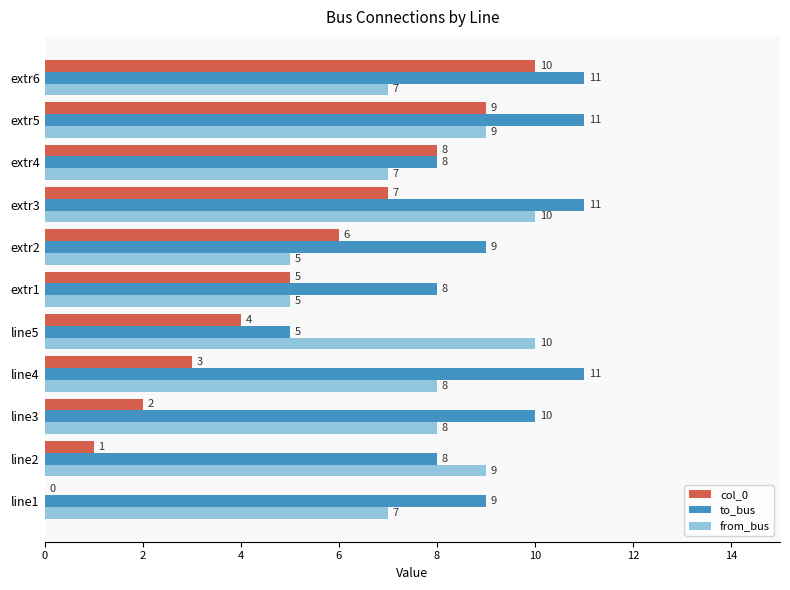

Which series has the widest spread of values?

col_0